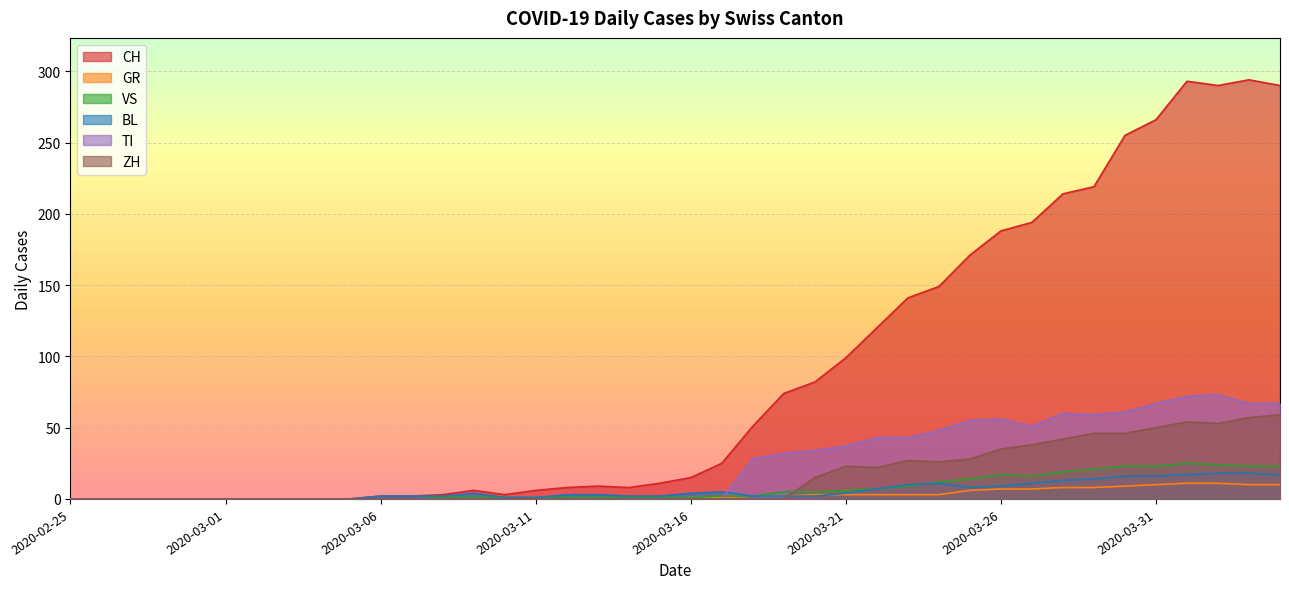

How many interior local valleys does the TI series have?

2